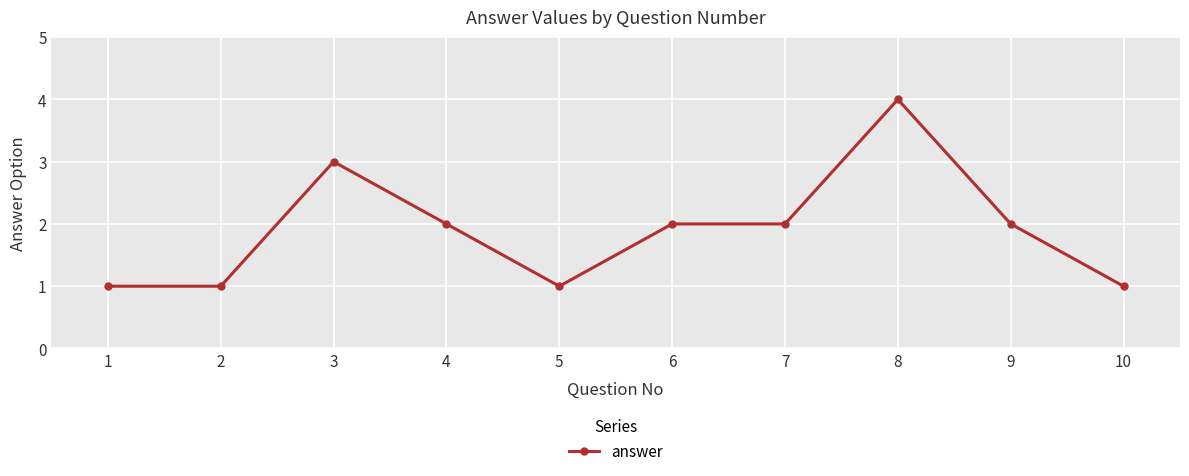

What is the minimum value shown in the chart?

1